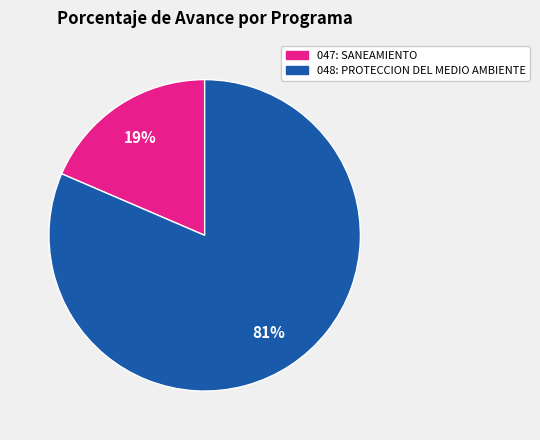

To the nearest percent, what portion does 048: PROTECCION DEL MEDIO AMBIENTE represent?

81%